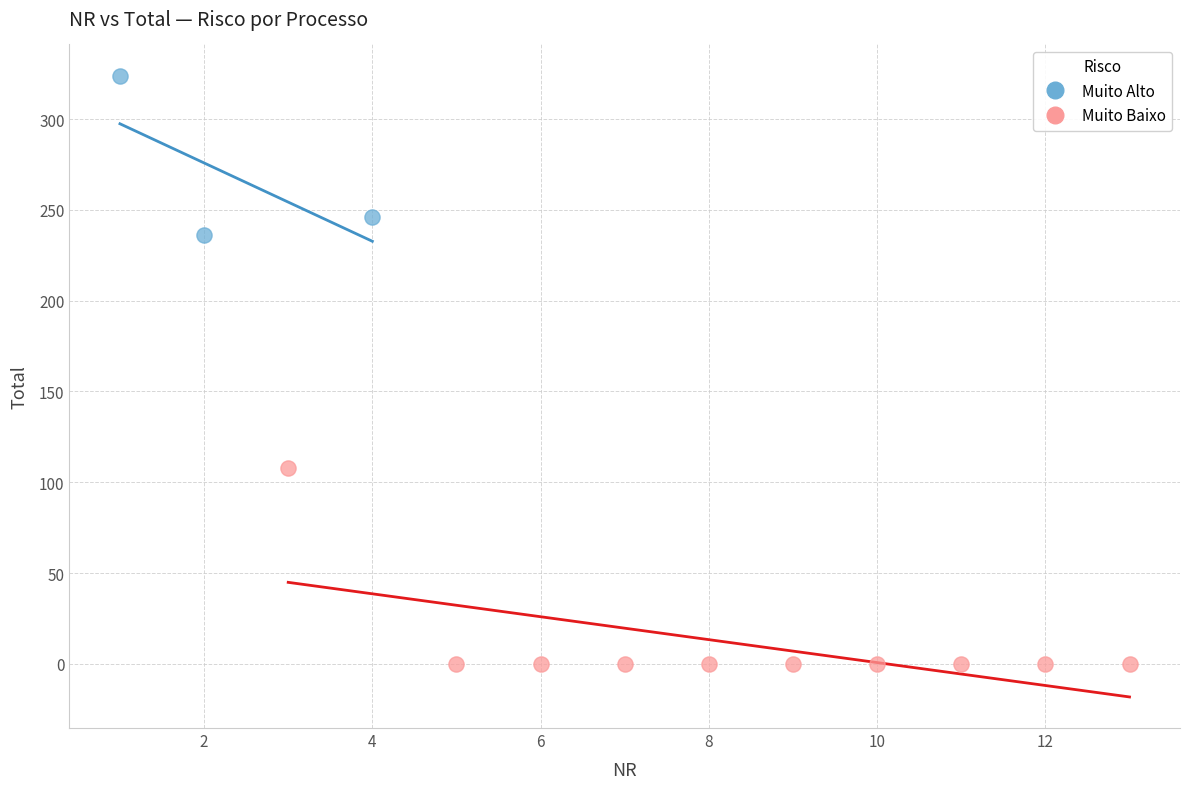

Which series has the widest spread of Y values?

Muito Baixo